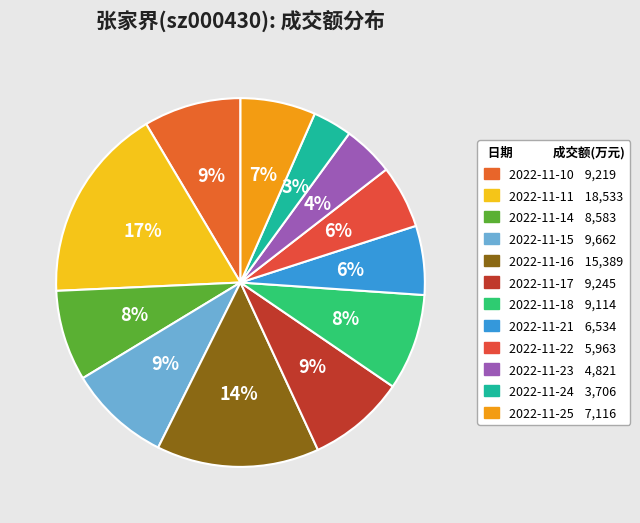

True or false: 2022-11-17 accounts for 2% of the total.

False